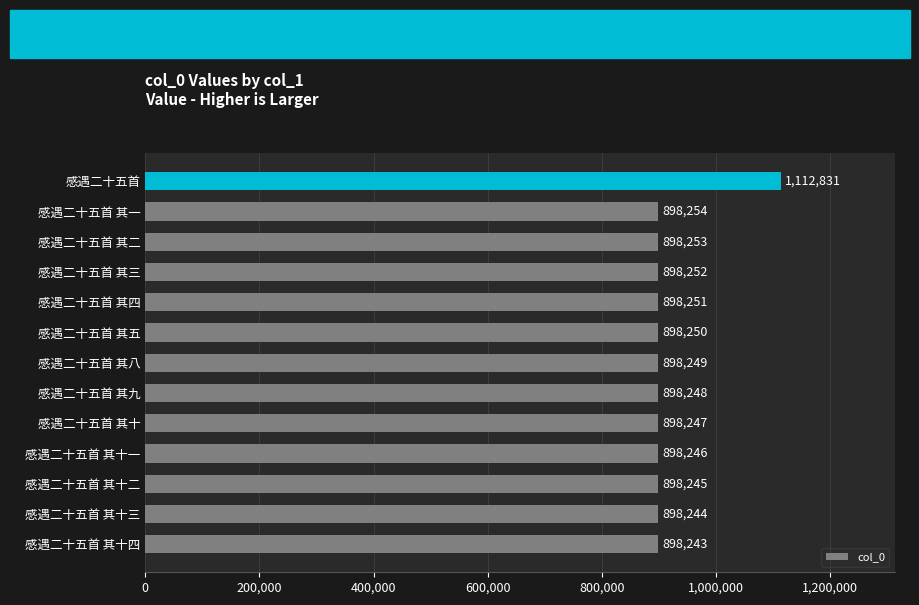

Is it true that the value at 感遇二十五首 其八 is 467400?

False